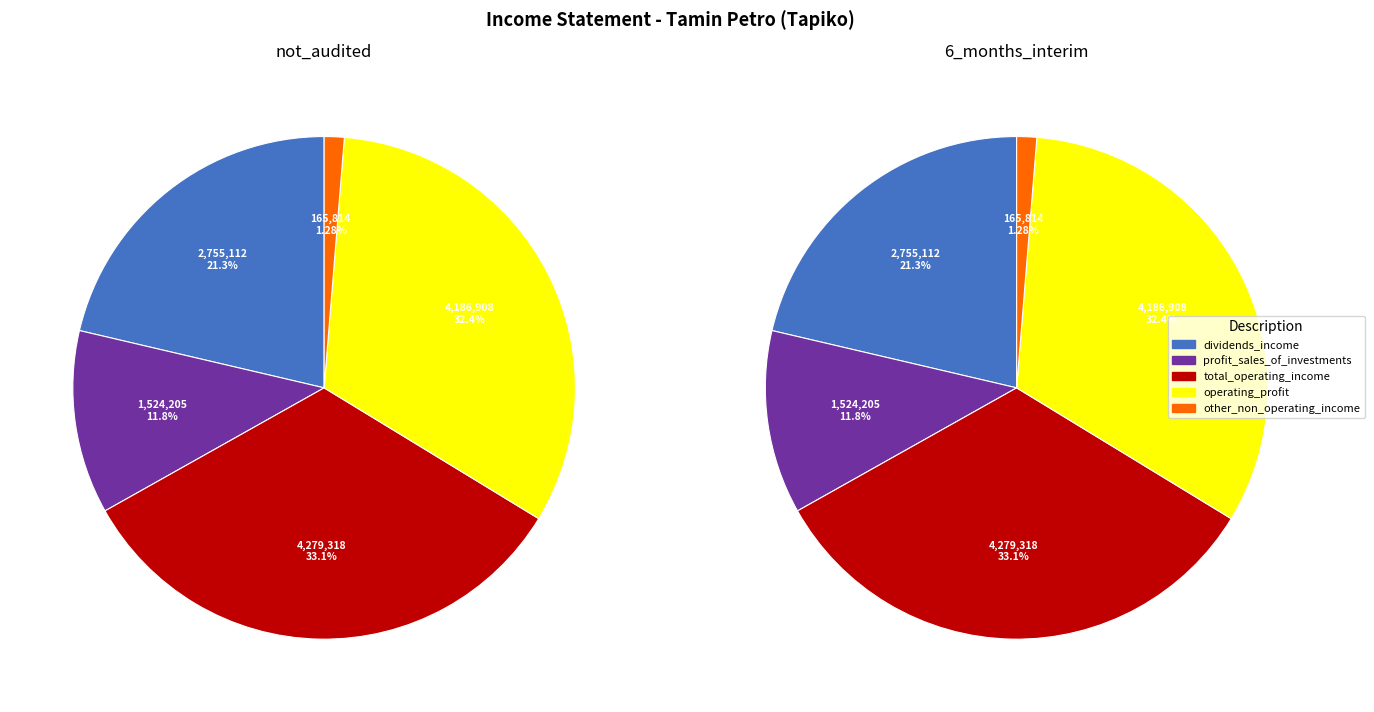

What percentage is NOT represented by profit_sales_of_investments?

88.2%